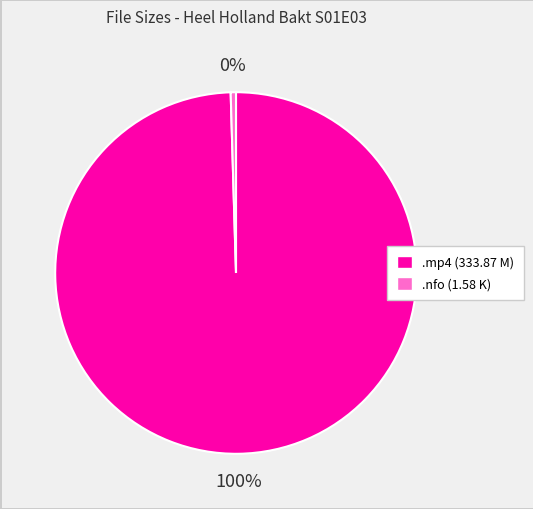

To the nearest percent, what is the average slice percentage?

50%